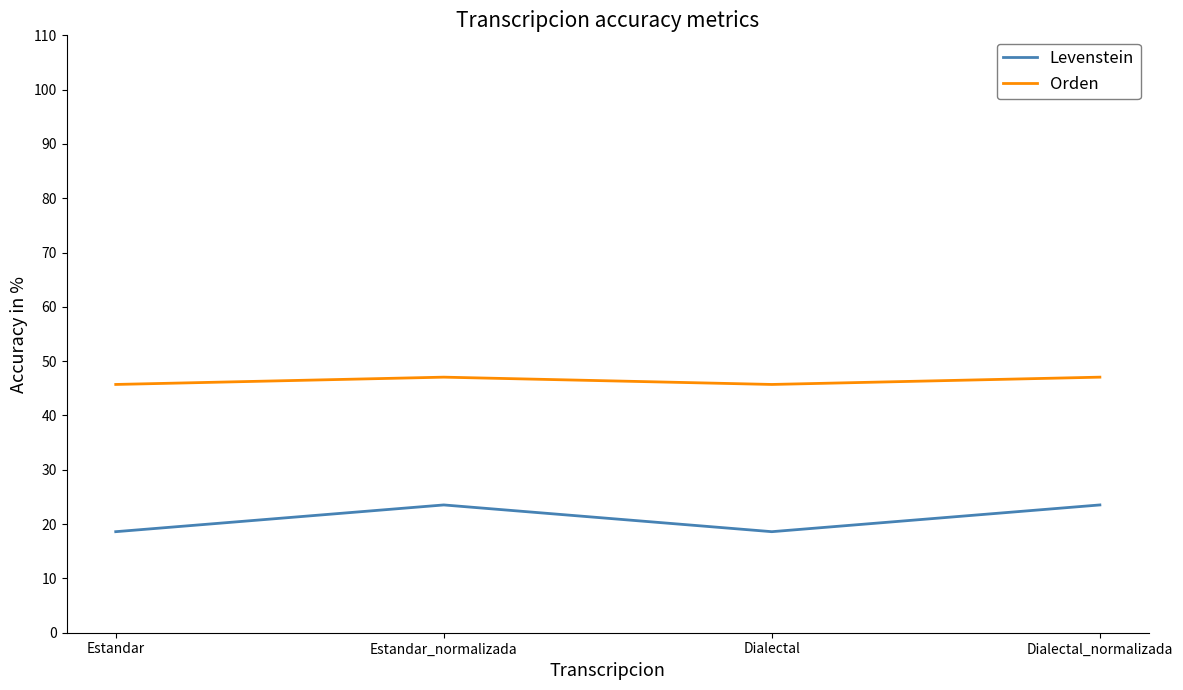

What is the highest value of the Levenstein series?

23.5